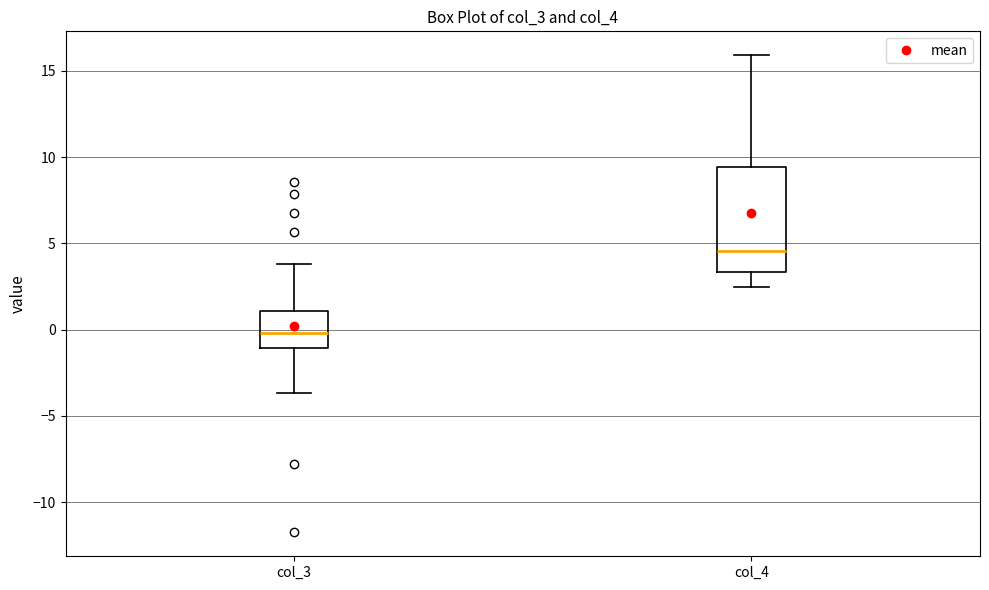

Reading left to right, transcribe this box plot: for each box, give where its median line is, the range the box spans, and where its two whiskers end, as read against the y-axis. The values are not printed on the chart, so give them approximately, as read against the axis.

col_3: median 0.0, box -1.0 to 1.0, whiskers -3.5 to 4.0
col_4: median 4.5, box 3.5 to 9.5, whiskers 2.5 to 16.0